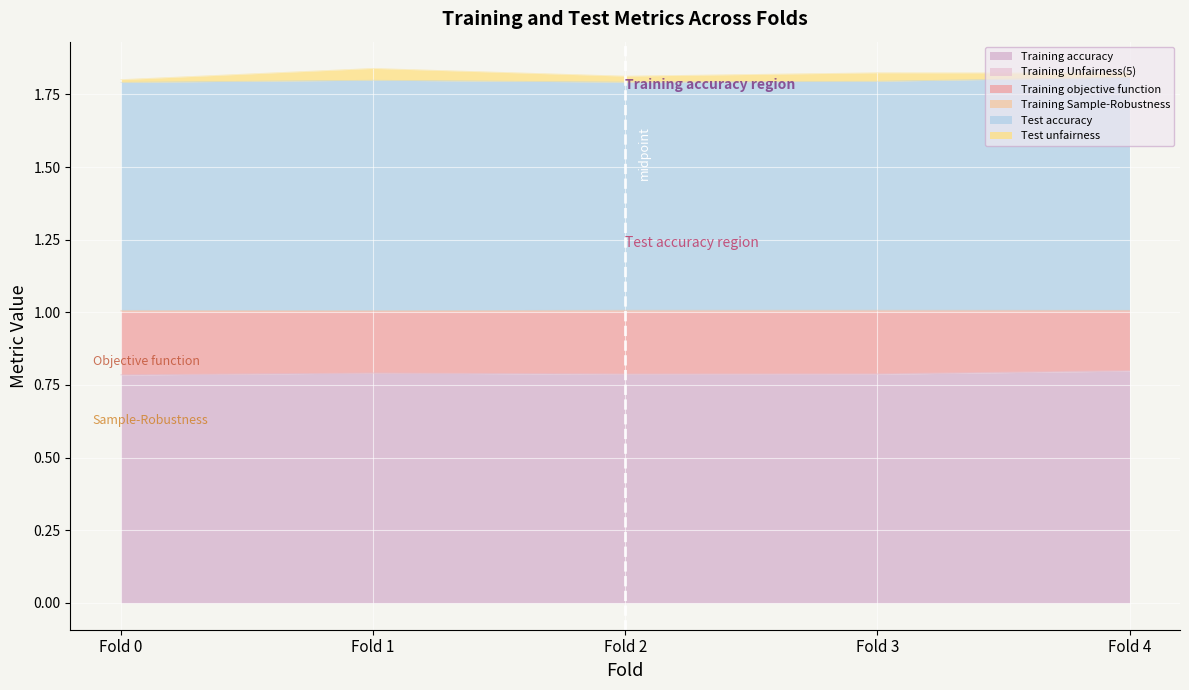

The Training accuracy series shows 0.8 at Fold 0. True or false?

True